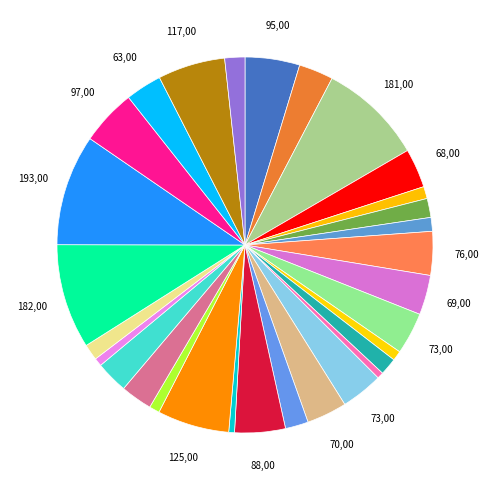

To the nearest percent, what is the difference between the largest and smallest slice percentages?

9%